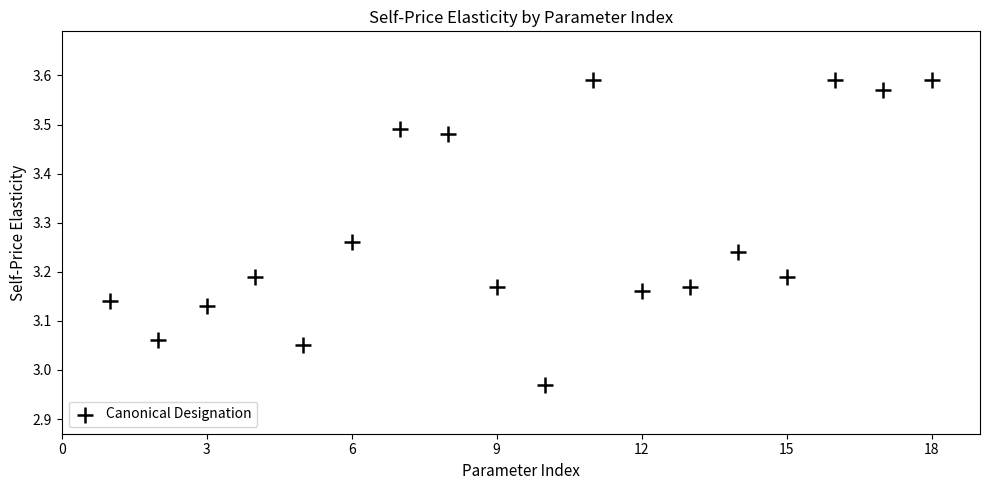

What is the range of X values (max minus min)?

17.0